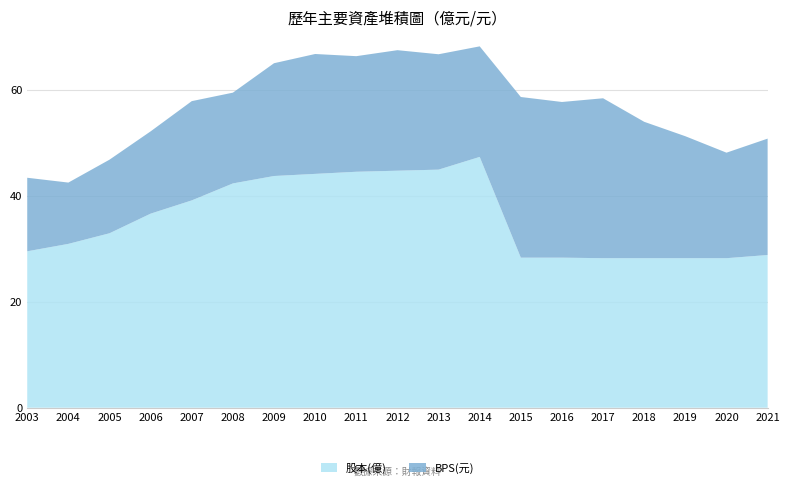

Reading left to right, what are all the values shown in this chart?

股本(億): 29.5	30.9	32.9	36.6	39.1	42.3	43.7	44.1	44.5	44.7	44.9	47.3	28.3	28.3	28.2	28.2	28.2	28.2	28.8
BPS(元): 13.9	11.6	13.9	15.5	18.7	17.1	21.3	22.6	21.8	22.7	21.8	20.9	30.3	29.4	30.2	25.7	23.0	19.9	21.9